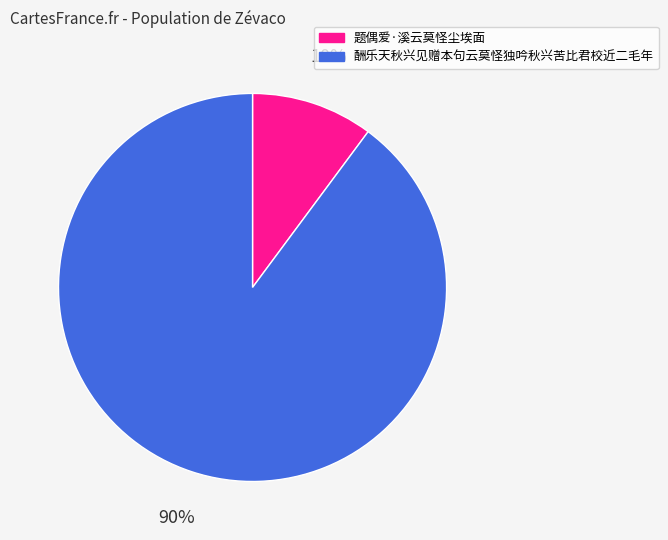

To the nearest percent, what percentage of the pie is 题偶爱·溪云莫怪尘埃面?

10%